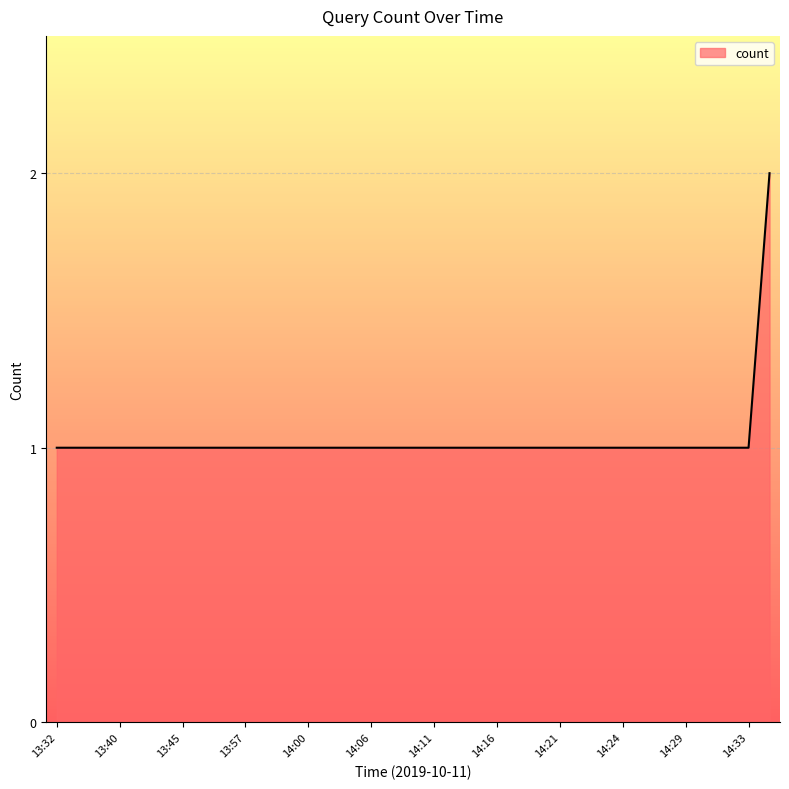

How many values are between 1 and 2?

35